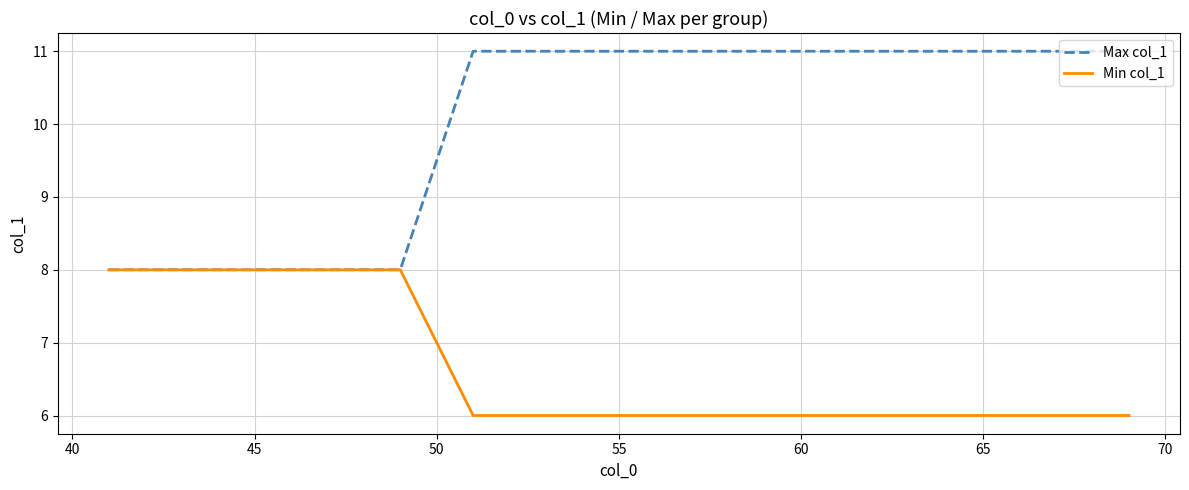

Which series has the largest total across all categories?

Max col_1